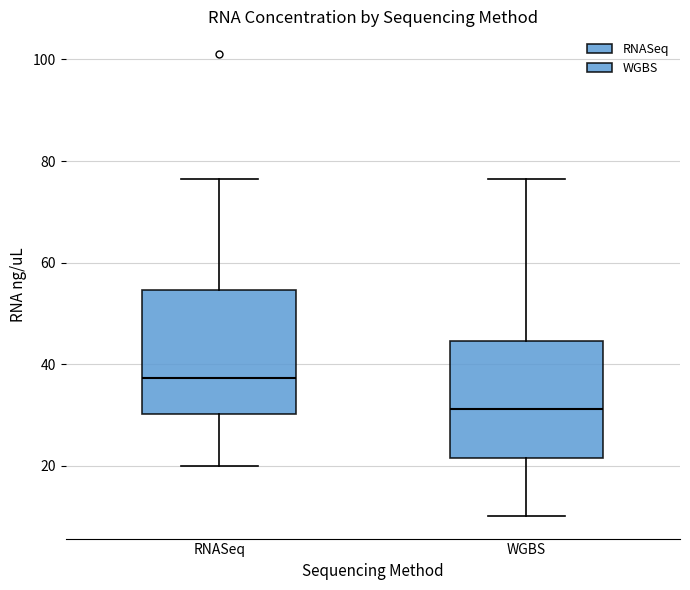

Reading left to right, transcribe this box plot: for each box, give where its median line is, the range the box spans, and where its two whiskers end, as read against the y-axis. The values are not printed on the chart, so give them approximately, as read against the axis.

RNASeq: median 38, box 30 to 54, whiskers 20 to 76
WGBS: median 32, box 22 to 44, whiskers 10 to 76